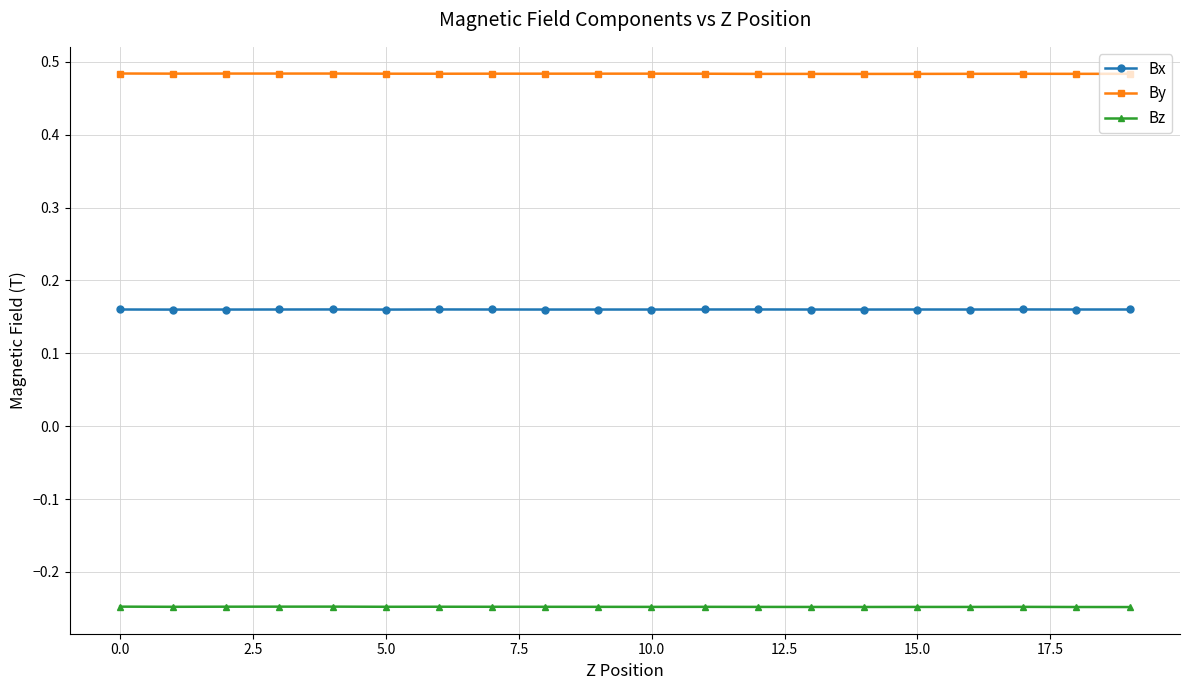

Which series has the largest total across all categories?

By